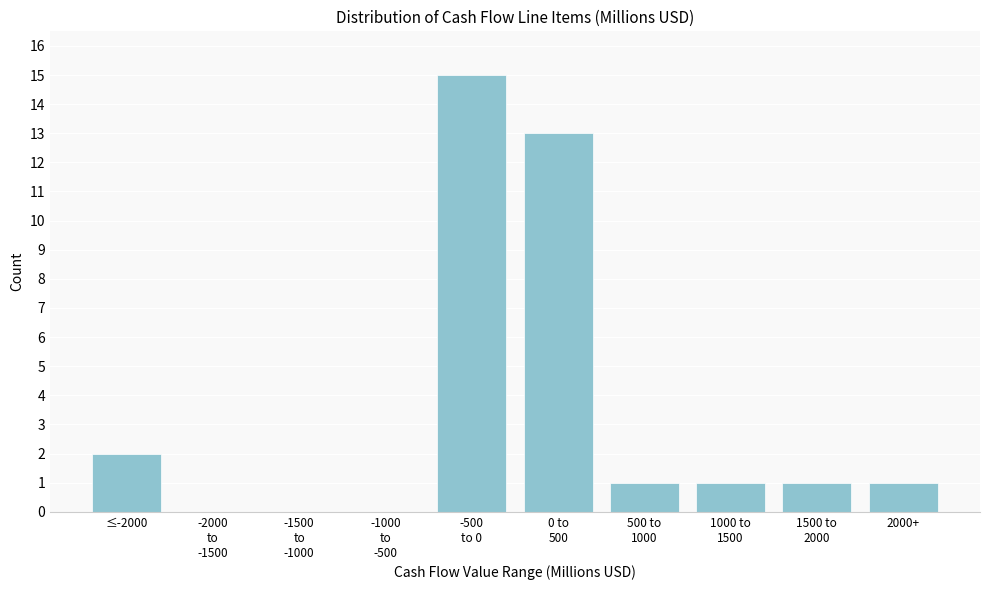

What is the greatest value displayed?

15